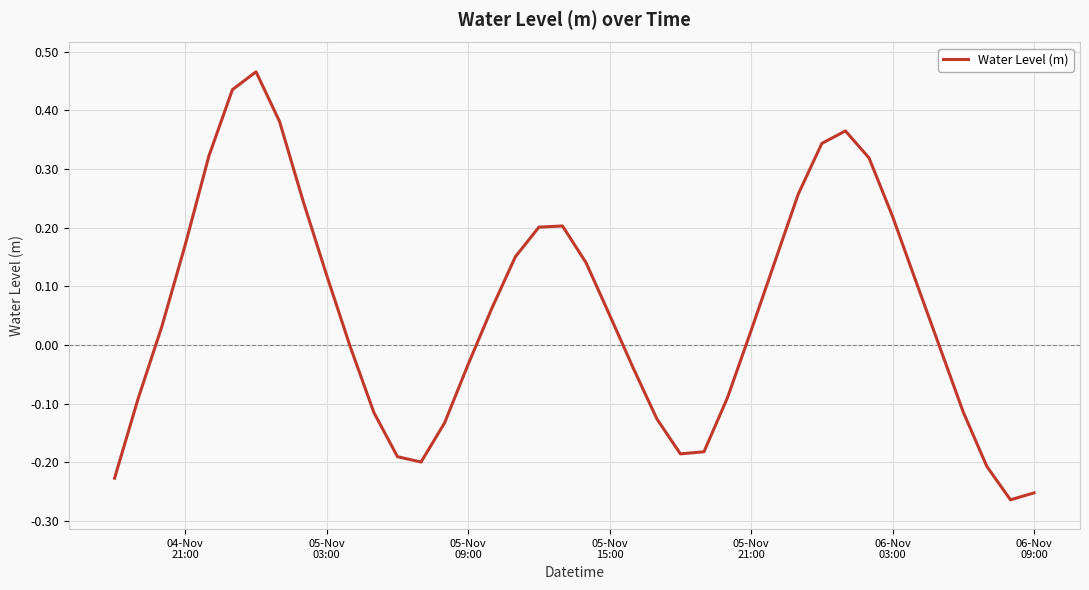

What is the difference between the maximum and minimum values?

0.7